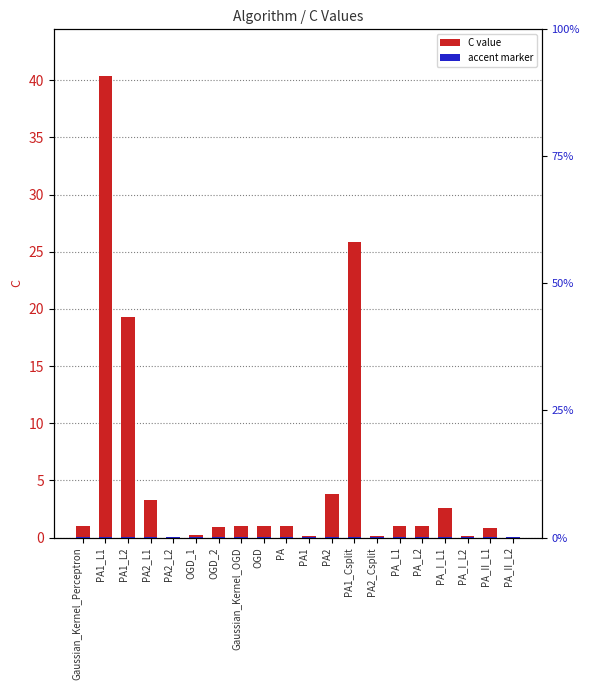

Where does the C series first go above 1?

PA1_L1